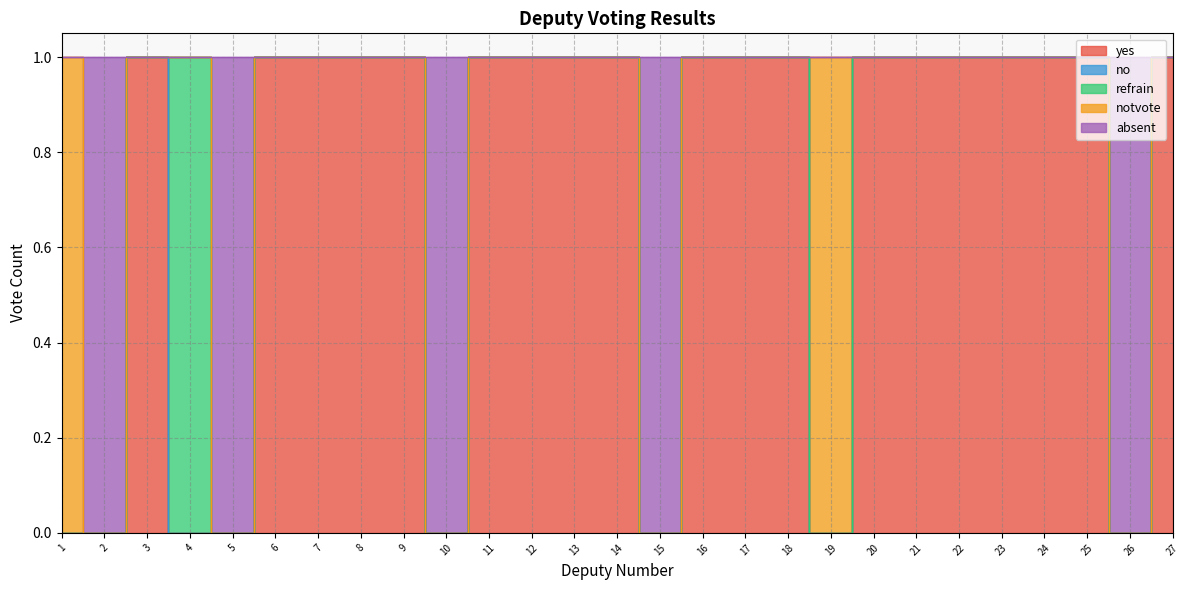

Is this an area chart (filled region under the line)?

No